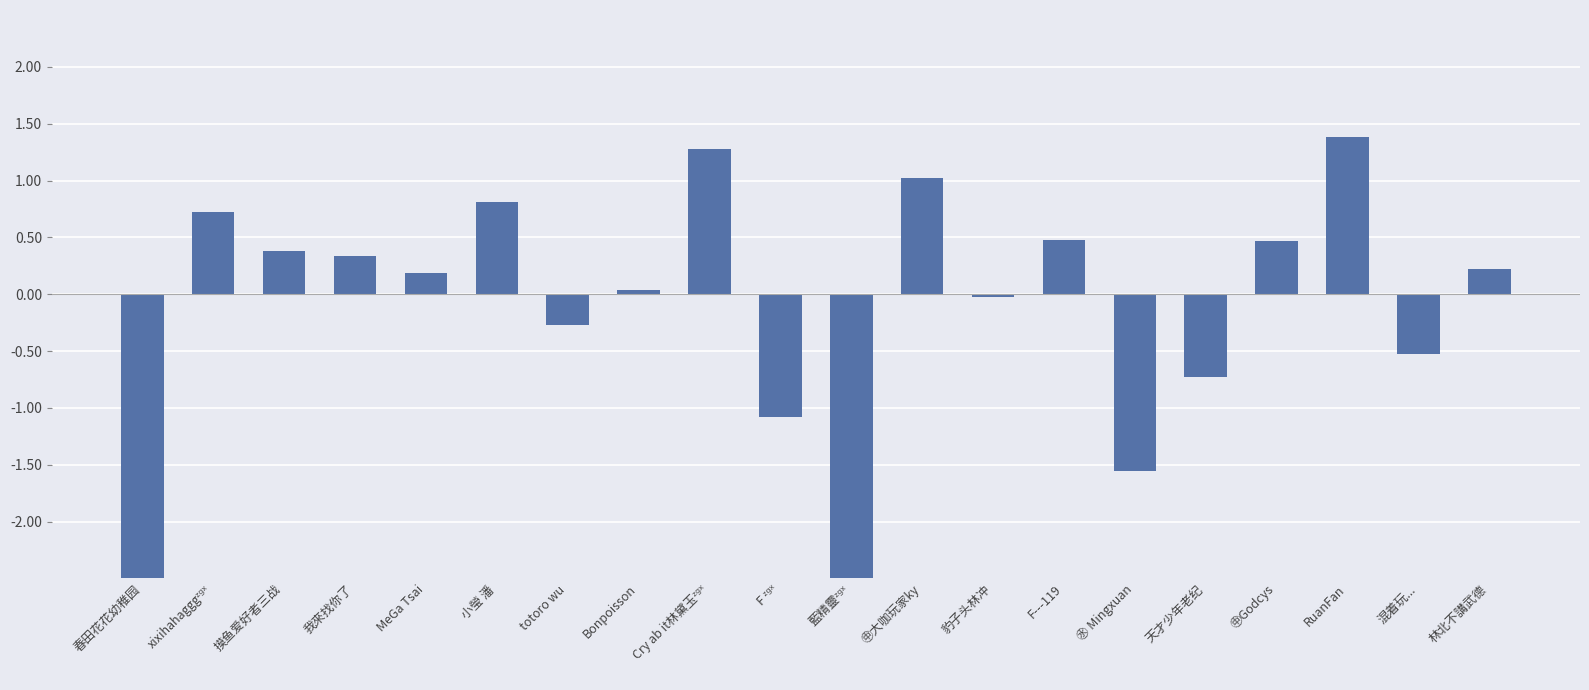

Between 摸鱼爱好者三战 and 我來找你了, which is larger?

摸鱼爱好者三战